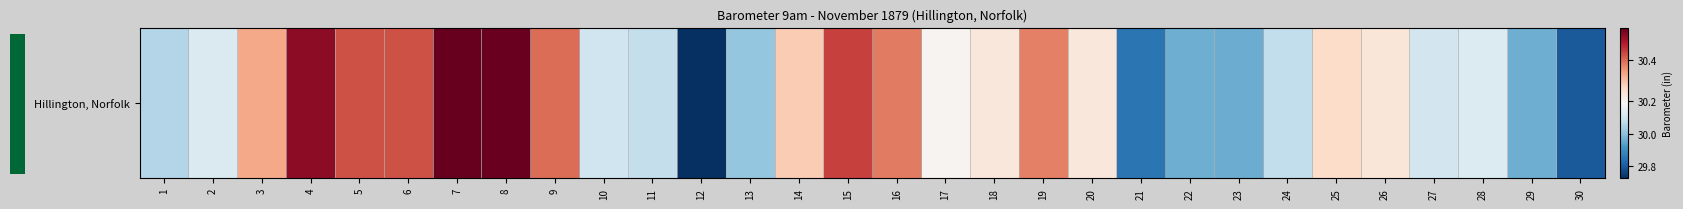

List the labels in order of value, smallest first.

12, 30, 21, 23, 29, 22, 13, 1, 24, 11, 10, 27, 2, 28, 17, 18, 20, 26, 25, 14, 3, 19, 16, 9, 5, 6, 15, 4, 8, 7